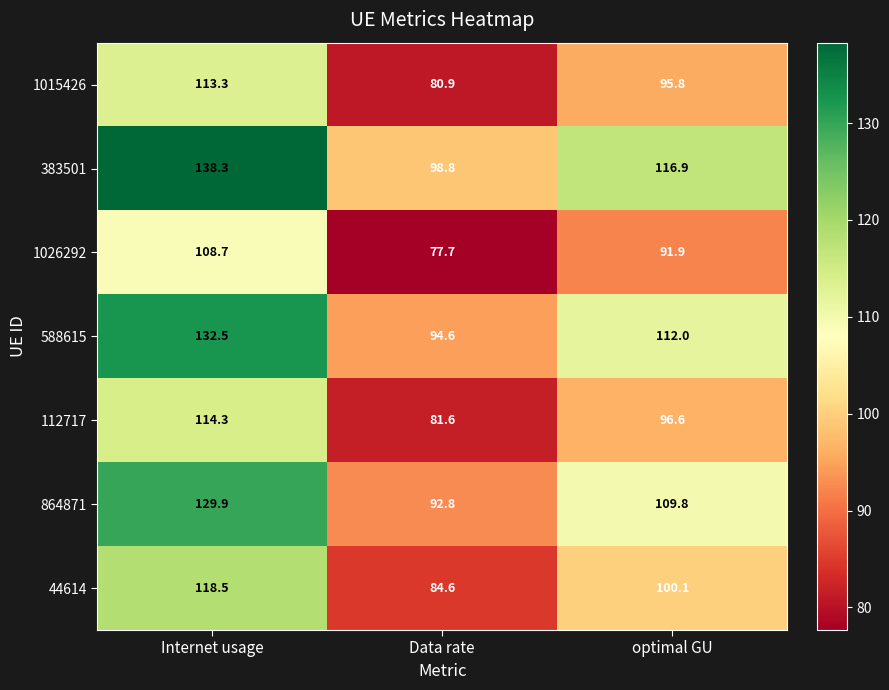

What is the sum of the 112717 values at optimal GU and Internet usage?

210.9